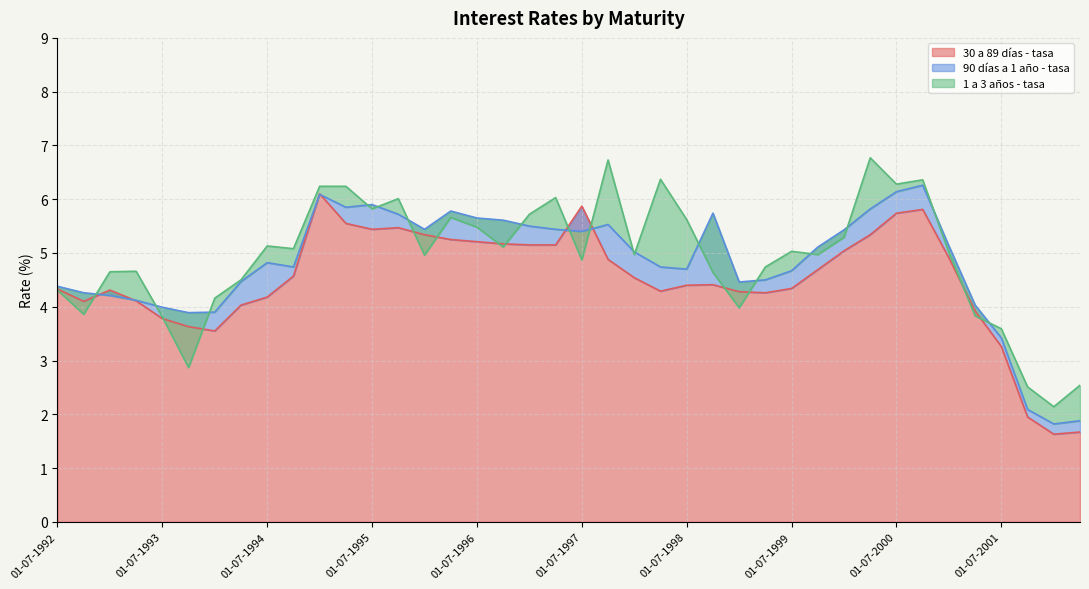

Where do 90 días a 1 año - tasa and 1 a 3 años - tasa first cross each other?

01-10-1992 and 01-01-1993